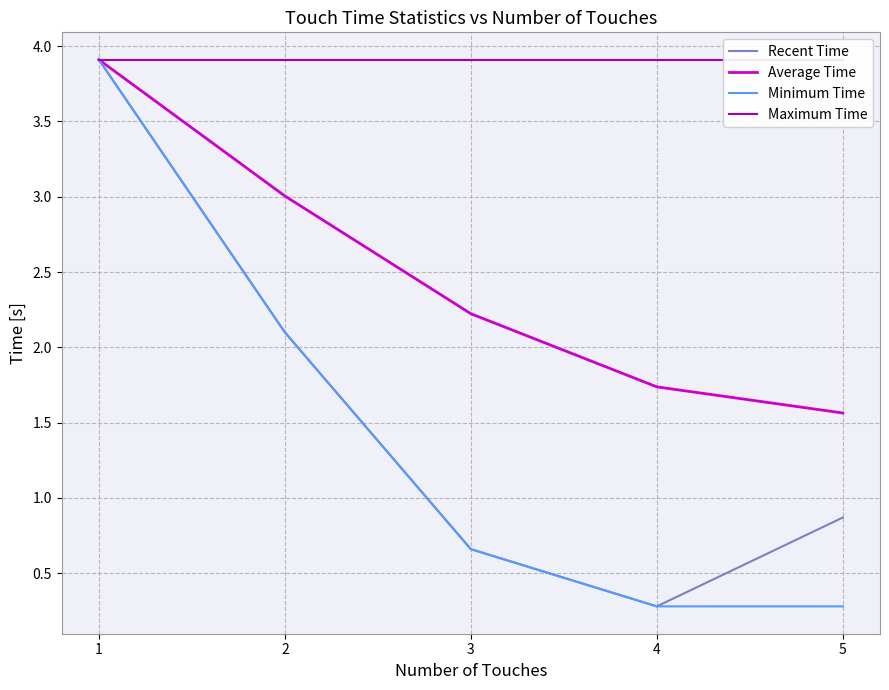

True or false: Maximum Time and Average Time cross at least once.

False